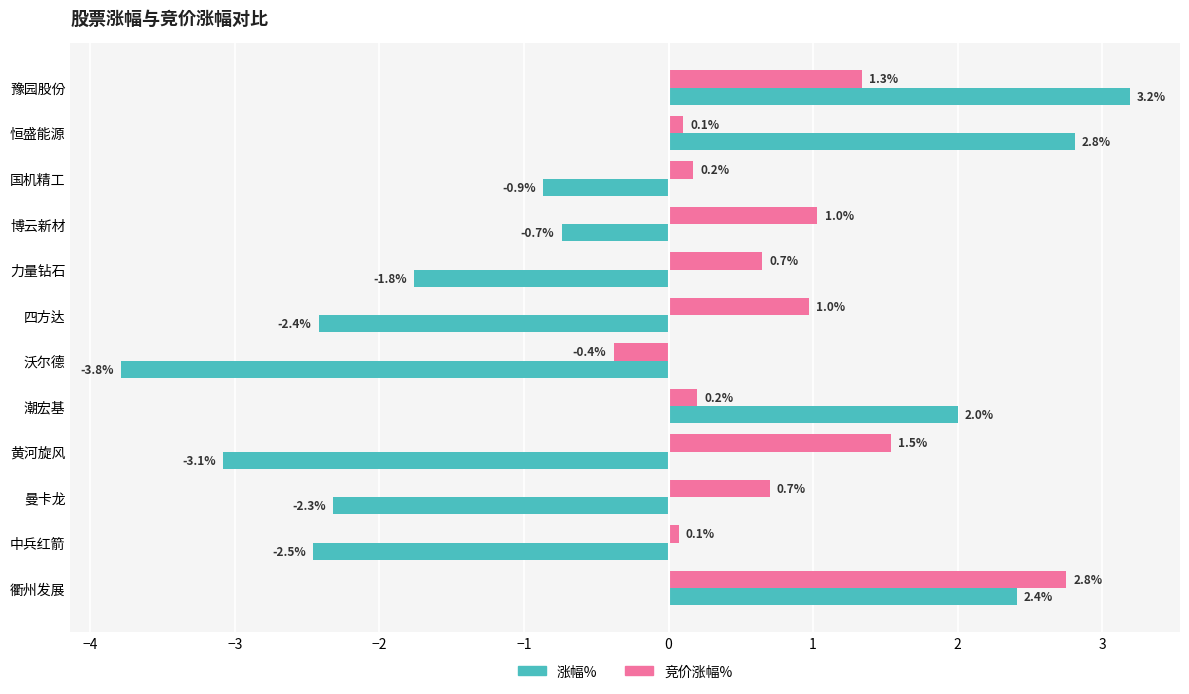

What is the approximate value of 涨幅% at 衢州发展?

2.4